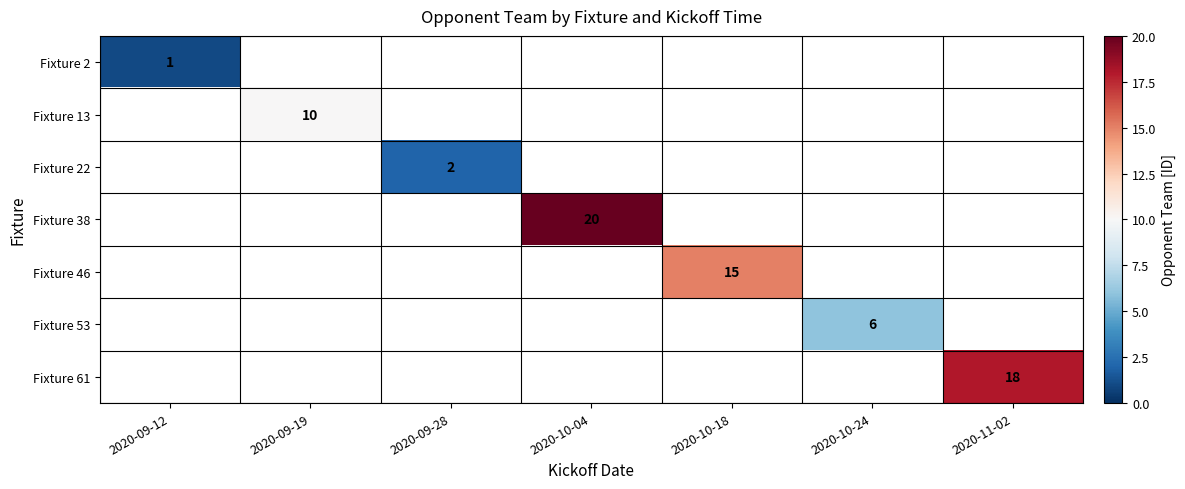

Is it true that Fixture 22 equals 0 at 2020-09-28?

False